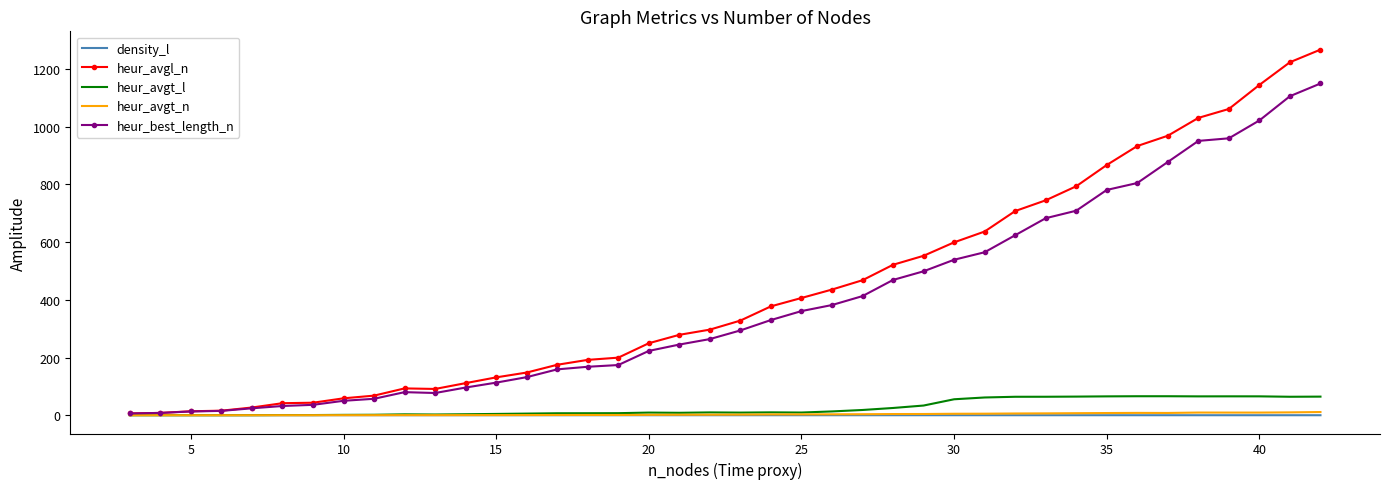

What is the maximum value for heur_avgl_n?

1267.5